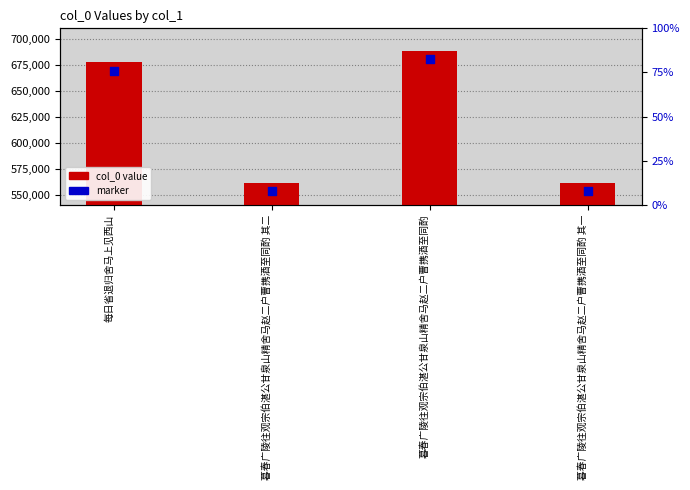

Which series has the largest total across all categories?

col_0 value